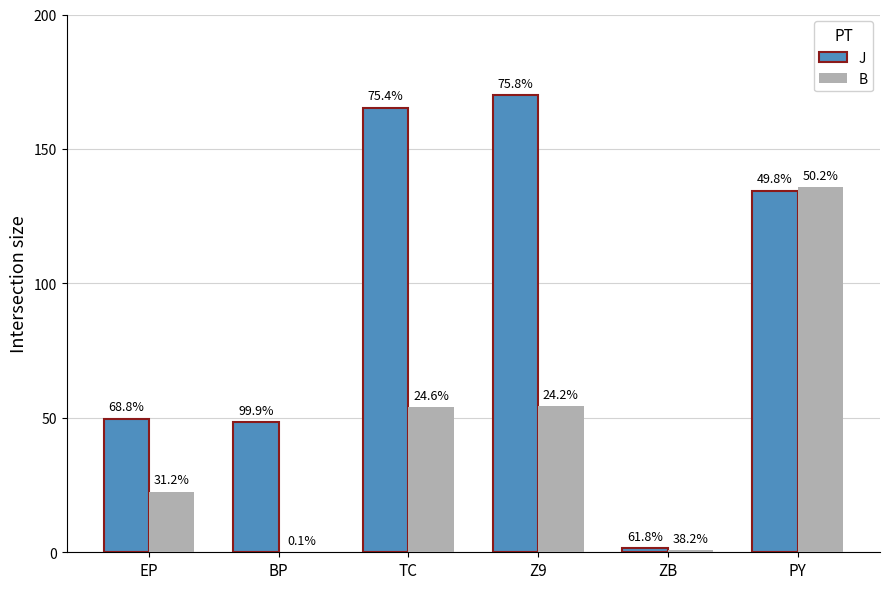

Where is B nearest to the value 67?

Z9